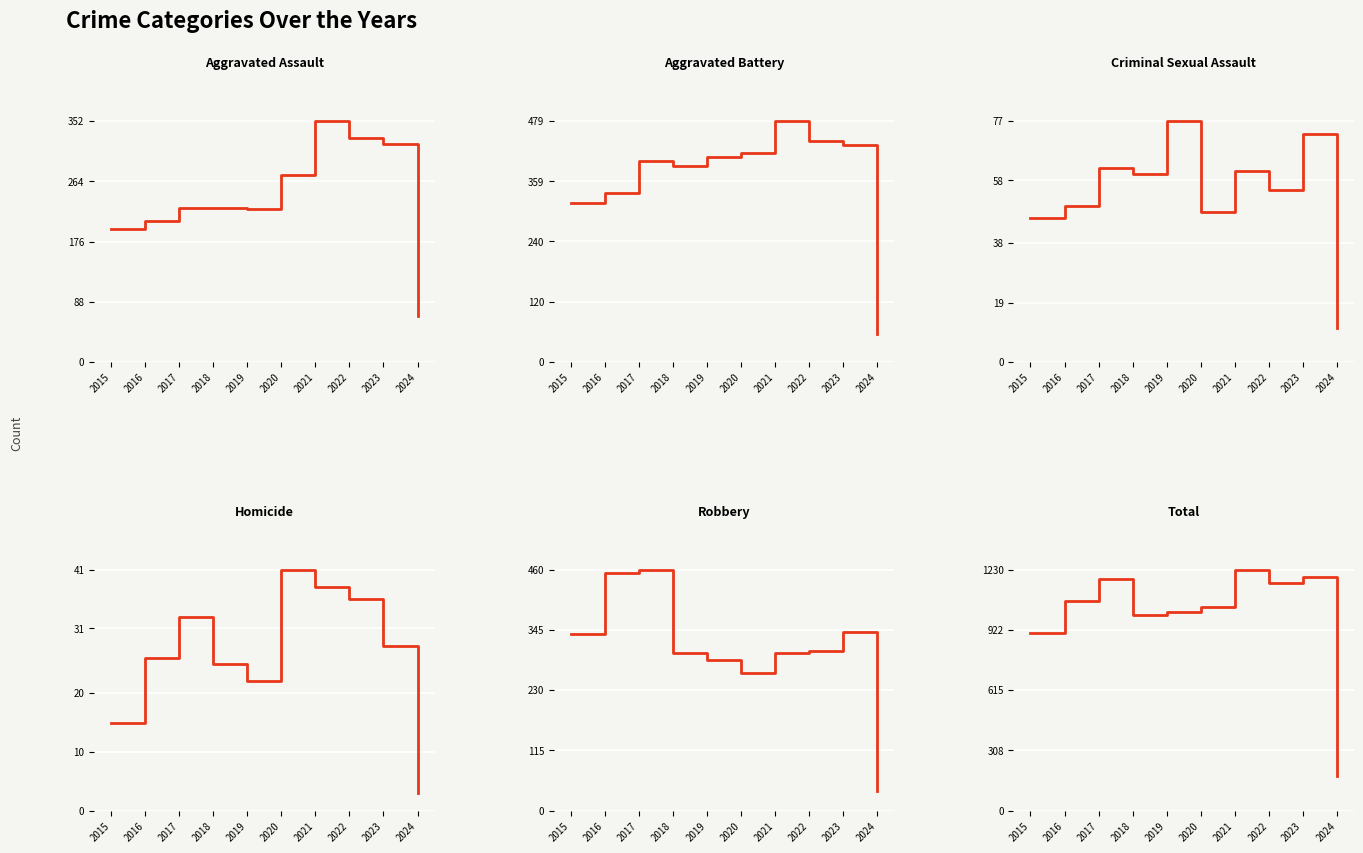

What is the approximate value of Homicide at 2016, to the nearest 10?

30